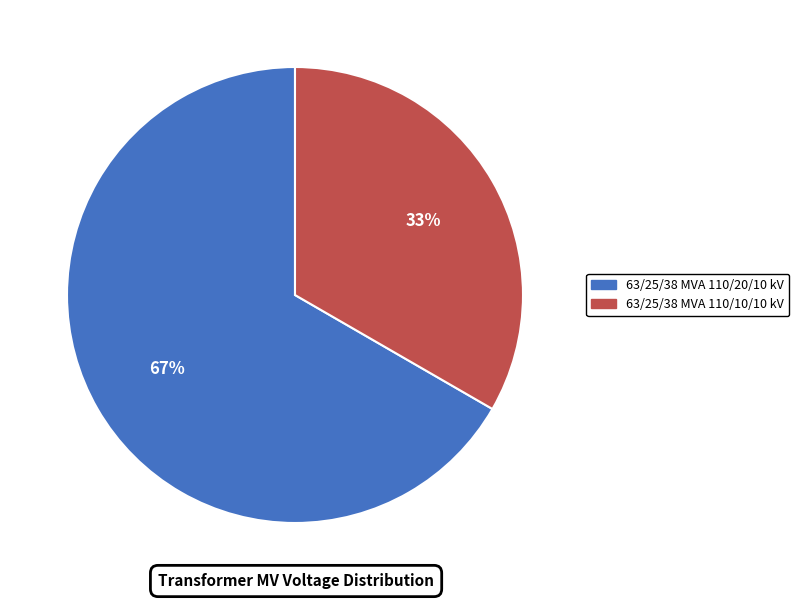

How many segments does this pie chart have?

2